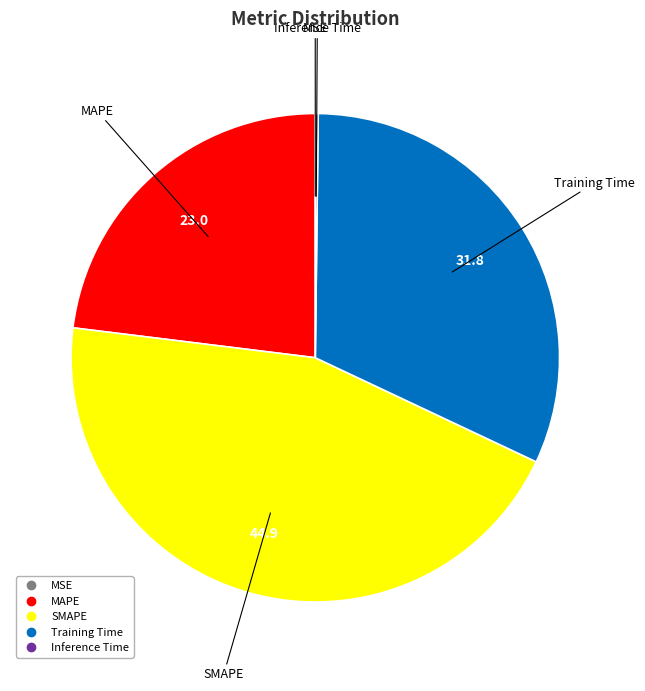

The MAPE slice represents 31% of the pie. True or false?

False